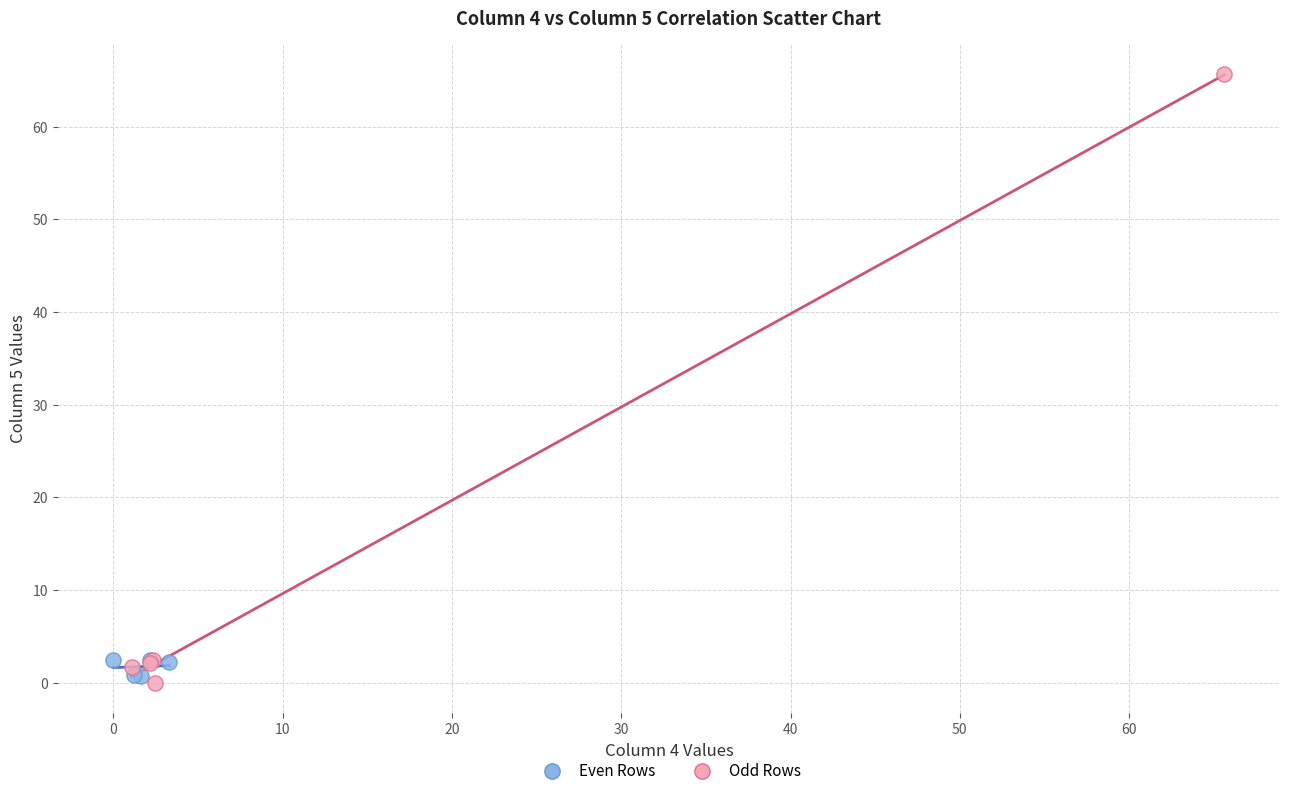

Which series reaches the maximum Y coordinate?

Odd Rows